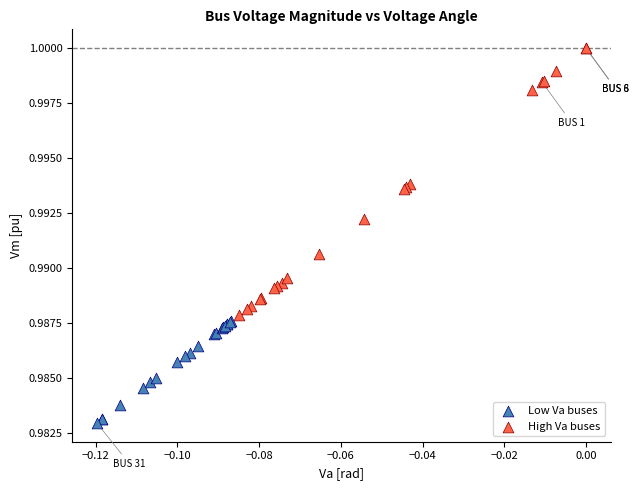

Which series reaches the maximum Y coordinate?

High Va buses